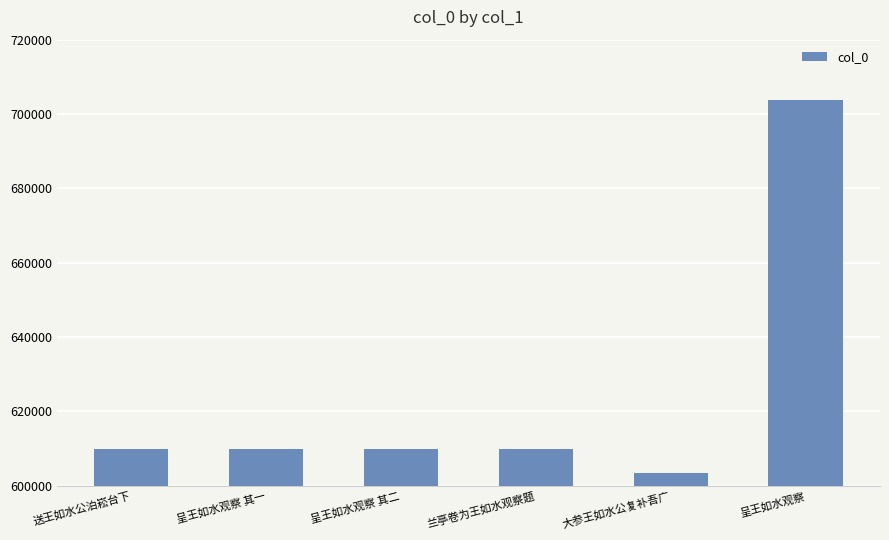

How many bars are there in total?

6